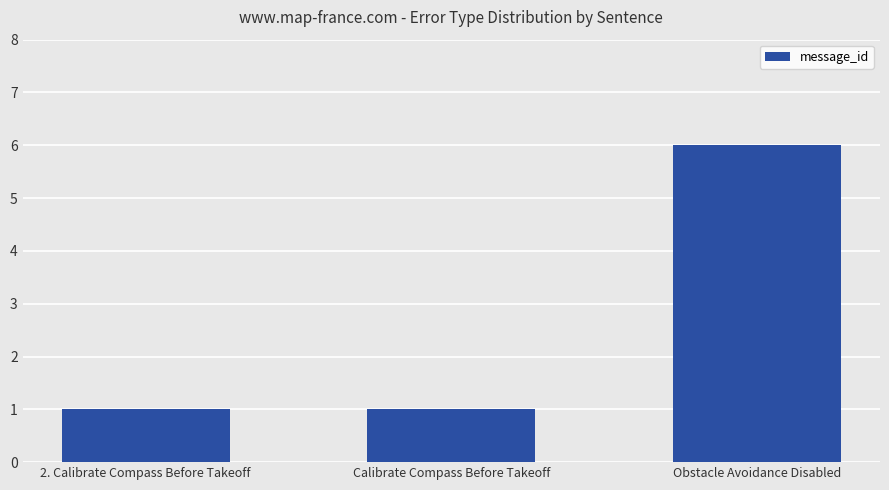

Are the bars horizontal?

No